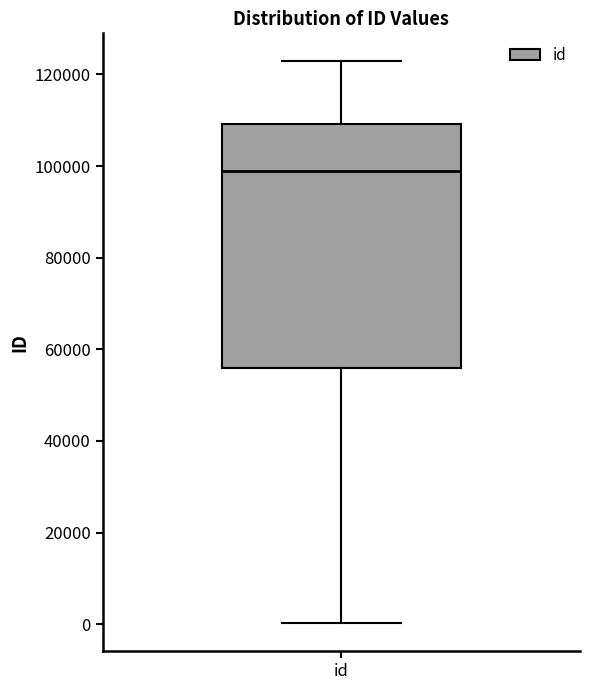

Transcribe this box plot: give where the median line is, the range the box spans, and where the two whiskers end, as read against the y-axis. The values are not printed on the chart, so give them approximately, as read against the axis.

median 98000, box 56000 to 110000, whiskers 0 to 122000